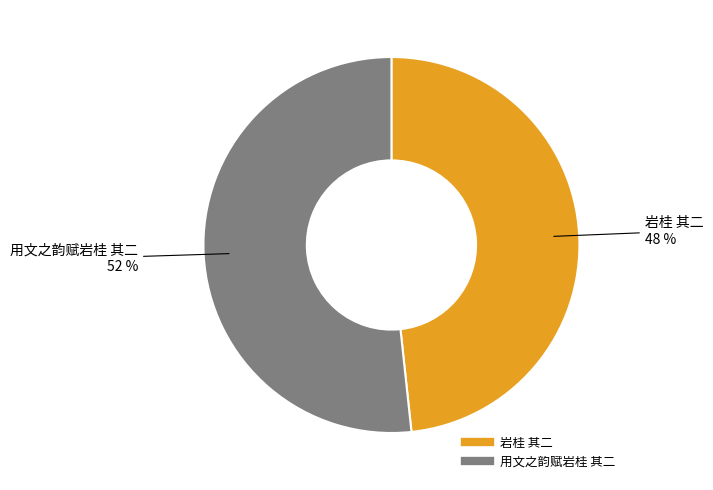

Rank the categories by value from lowest to highest.

岩桂 其二, 用文之韵赋岩桂 其二